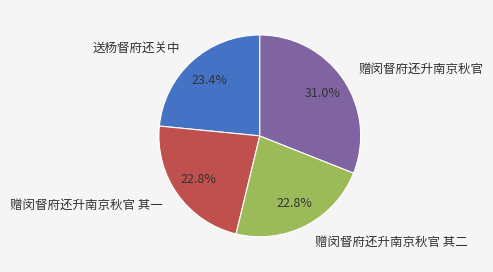

How many segments does this pie chart have?

4